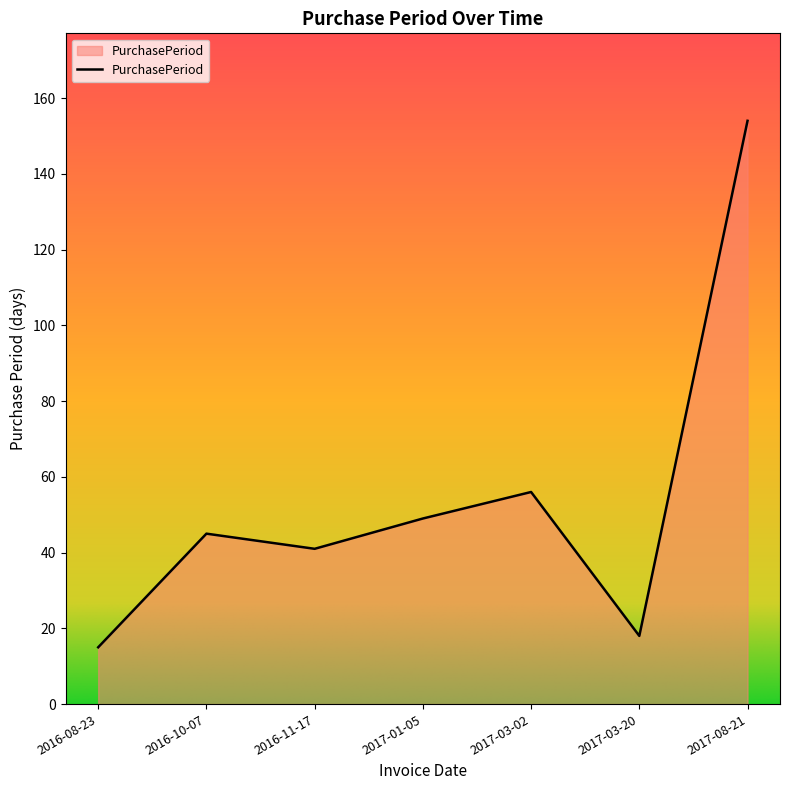

Reading left to right, what are all the values shown in this chart?

2016-08-23=15	2016-10-07=45	2016-11-17=41	2017-01-05=49	2017-03-02=56	2017-03-20=18	2017-08-21=154